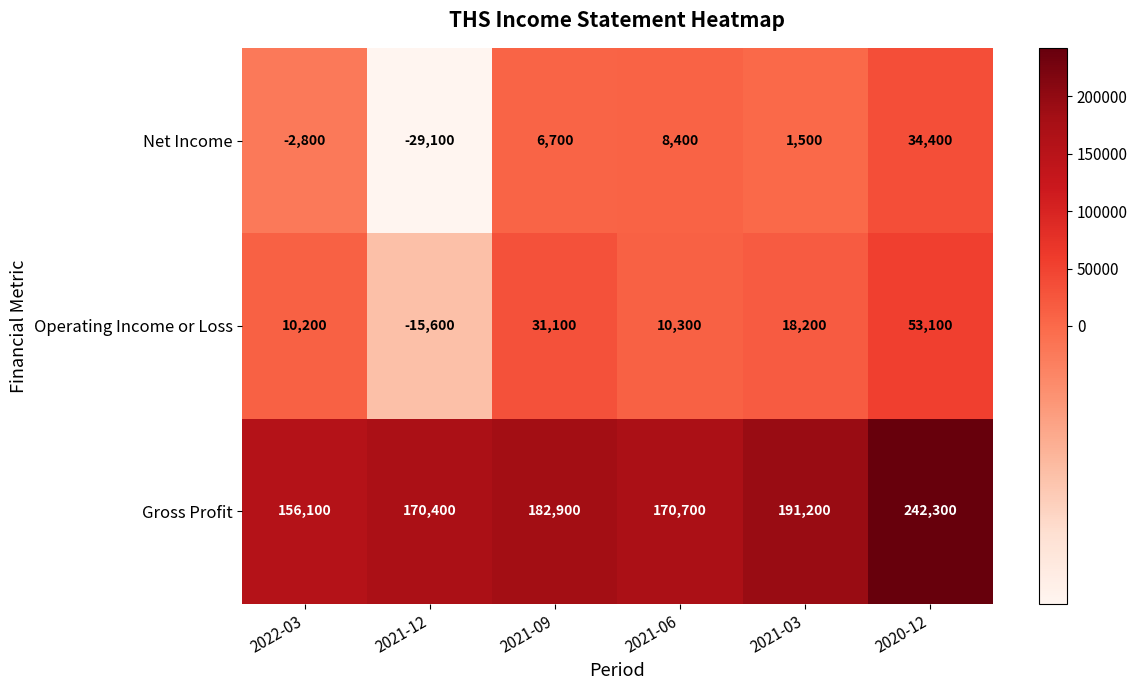

Which series has the largest total across all categories?

Gross Profit